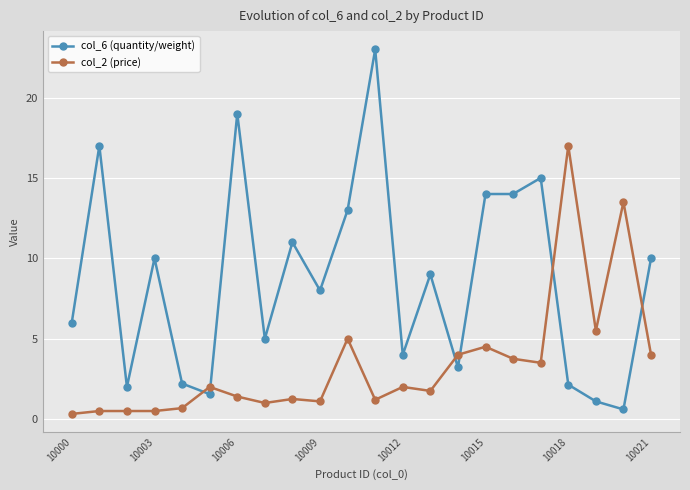

Count the number of data series in this chart.

2